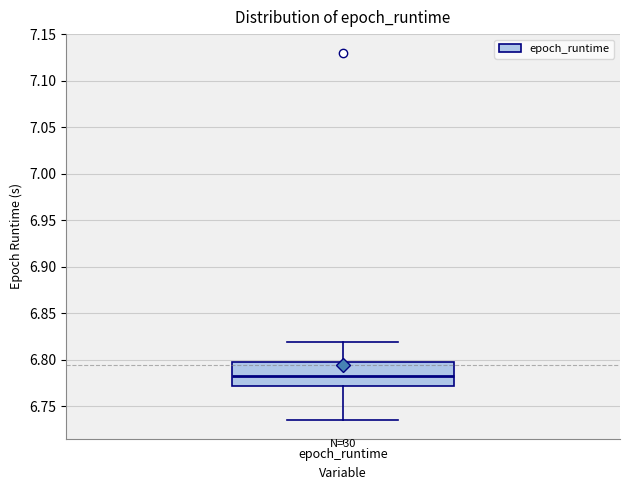

Read this box plot against the y-axis: the position of the median line, the range covered by the box, and the ends of both whiskers. The values are not printed on the chart, so give them approximately, as read against the axis.

median 6.780, box 6.770 to 6.800, whiskers 6.735 to 6.820